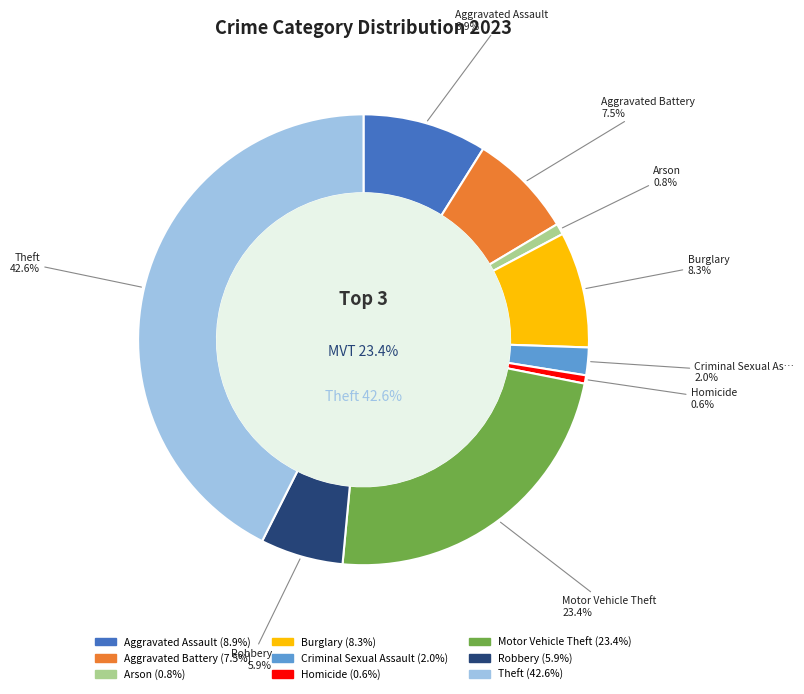

What is the largest slice in the pie chart?

Theft